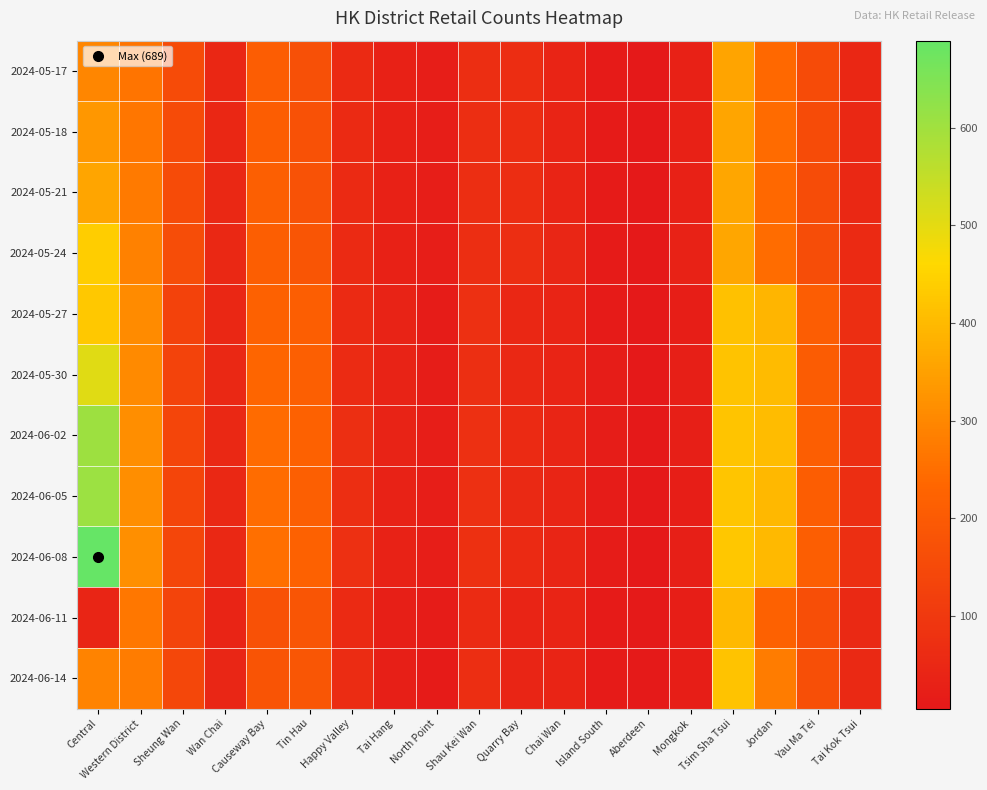

Which series has the largest total across all categories?

2024-06-08